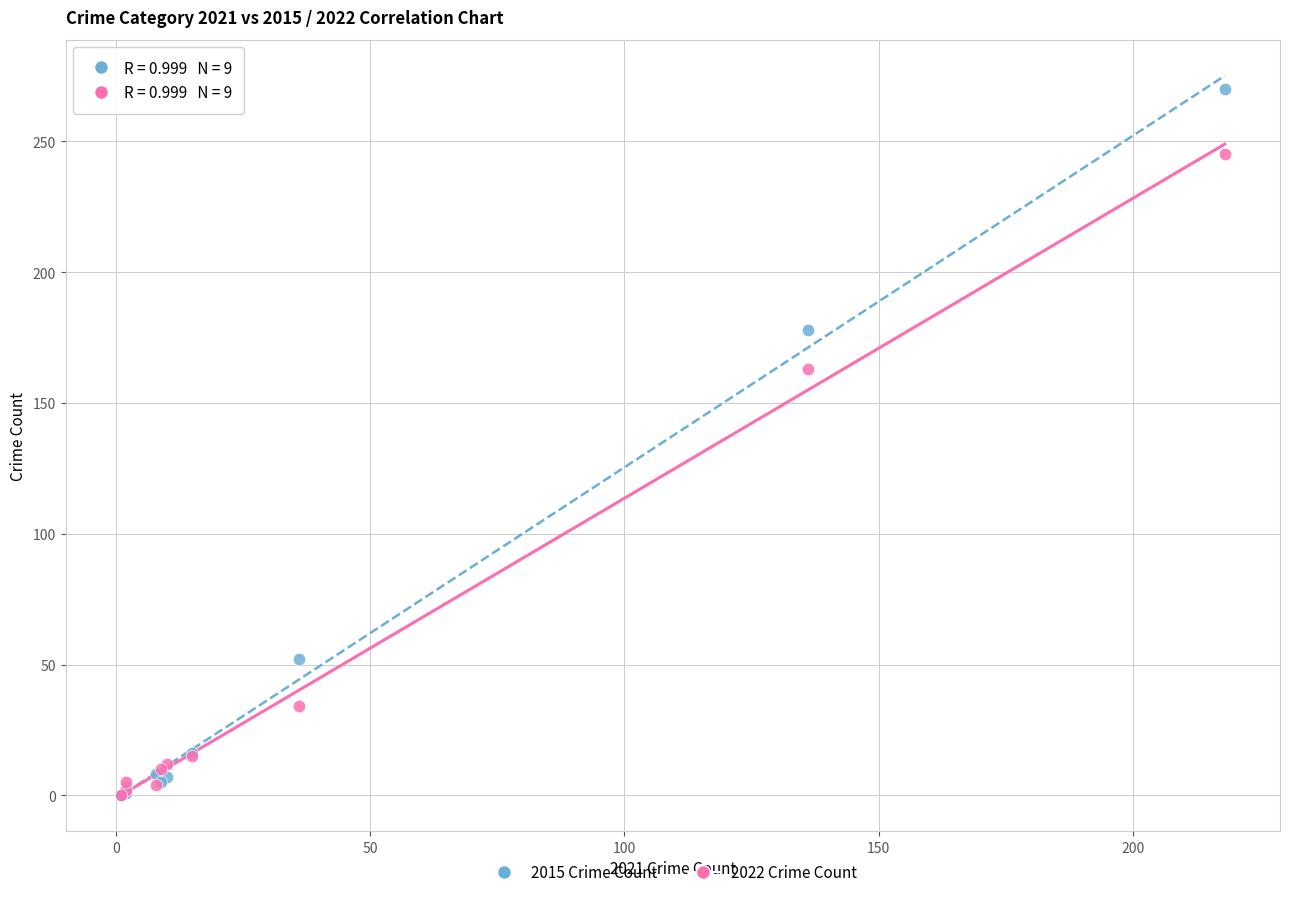

In the 2015 Crime Count series, what Y value is closest to 135?

178